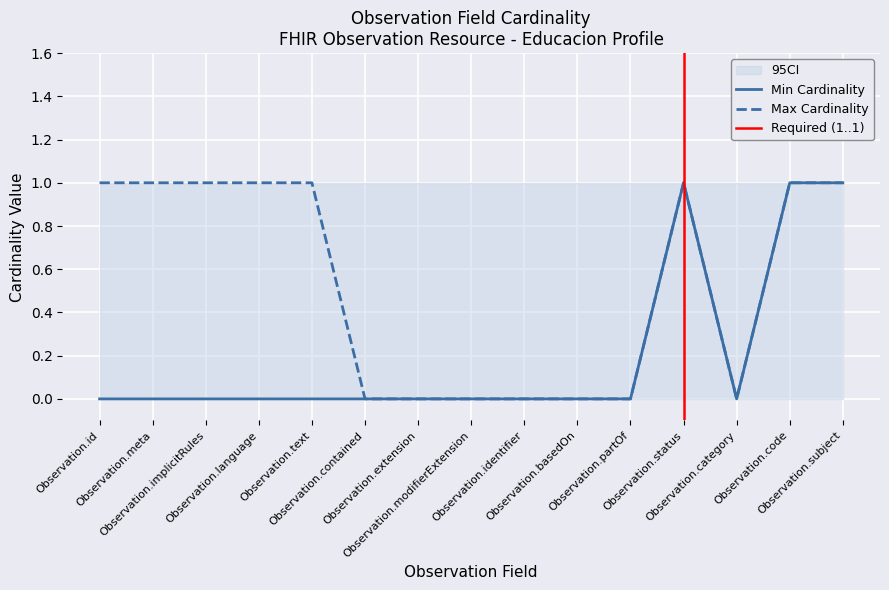

Count the Min Cardinality values in the range 0 to 1.

15